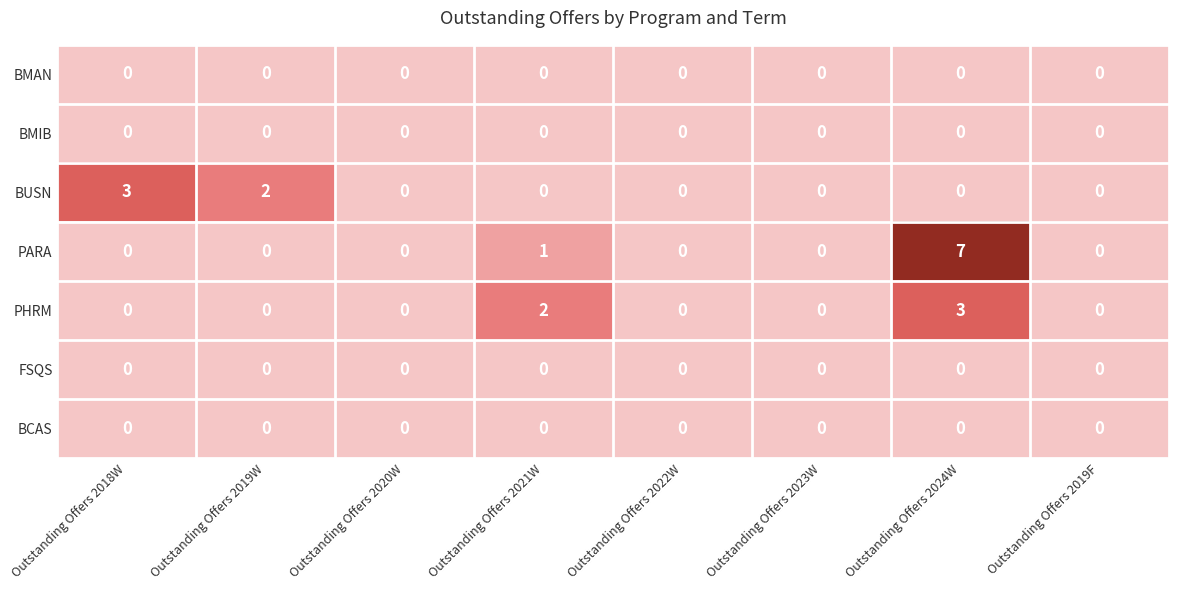

Which series has the largest total across all categories?

PARA